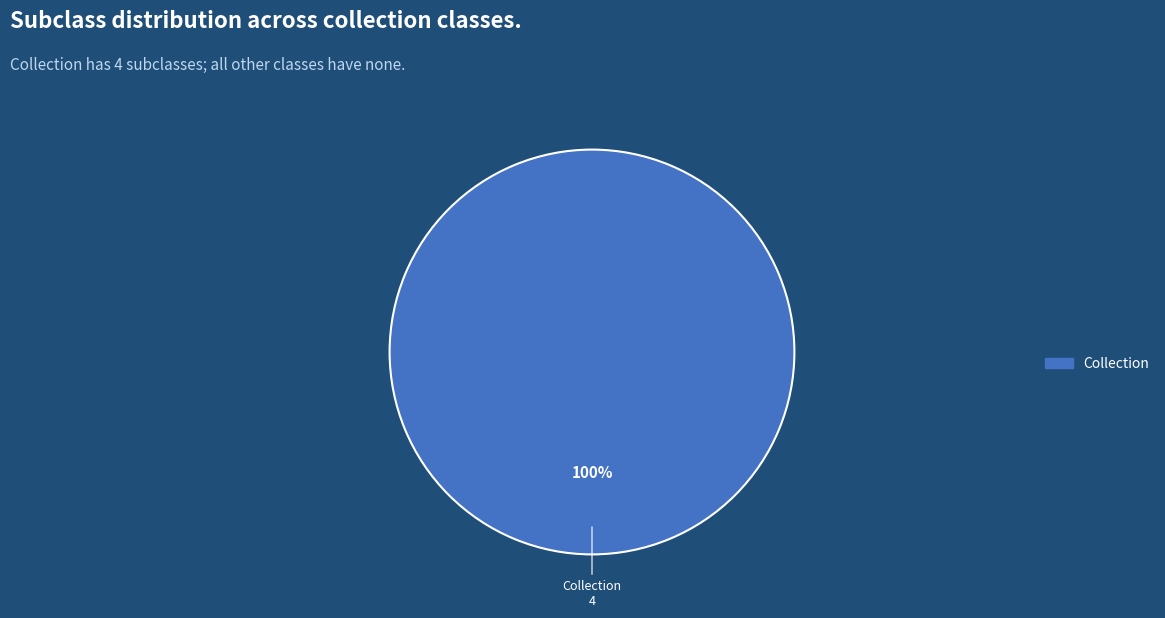

Does any single category account for the majority?

Yes